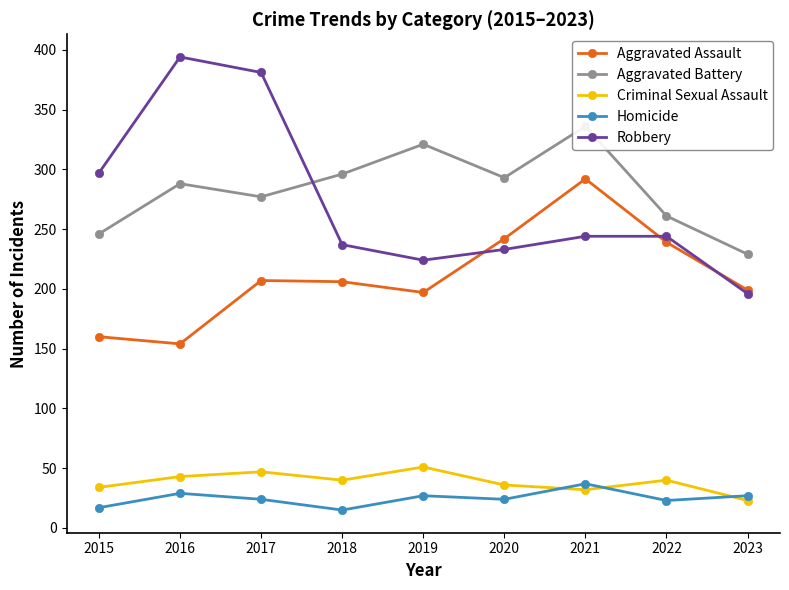

What is the total value across all series at 2020?

828